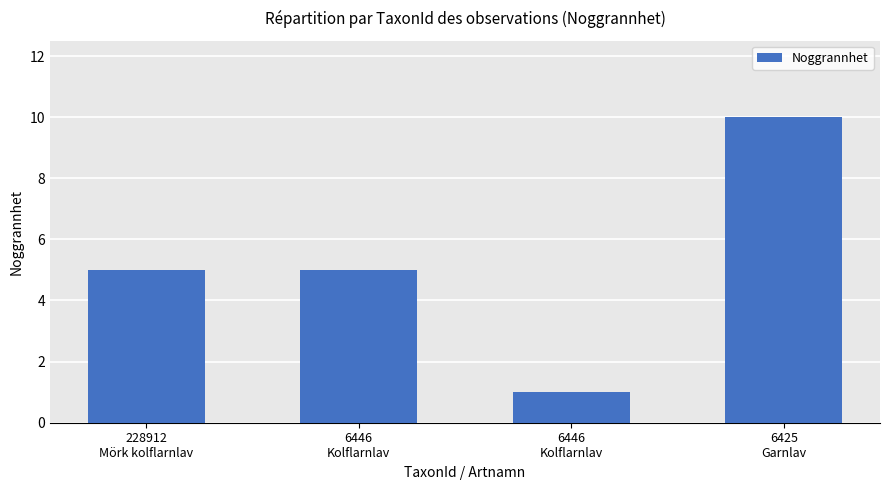

What is the average value?

5